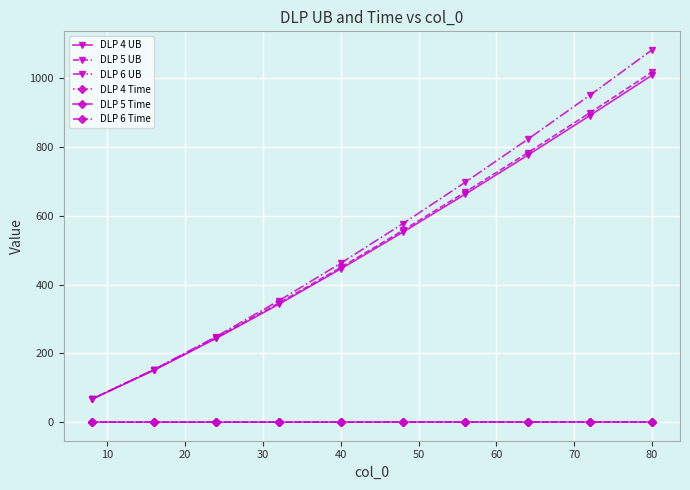

How many lines are shown in the chart?

6